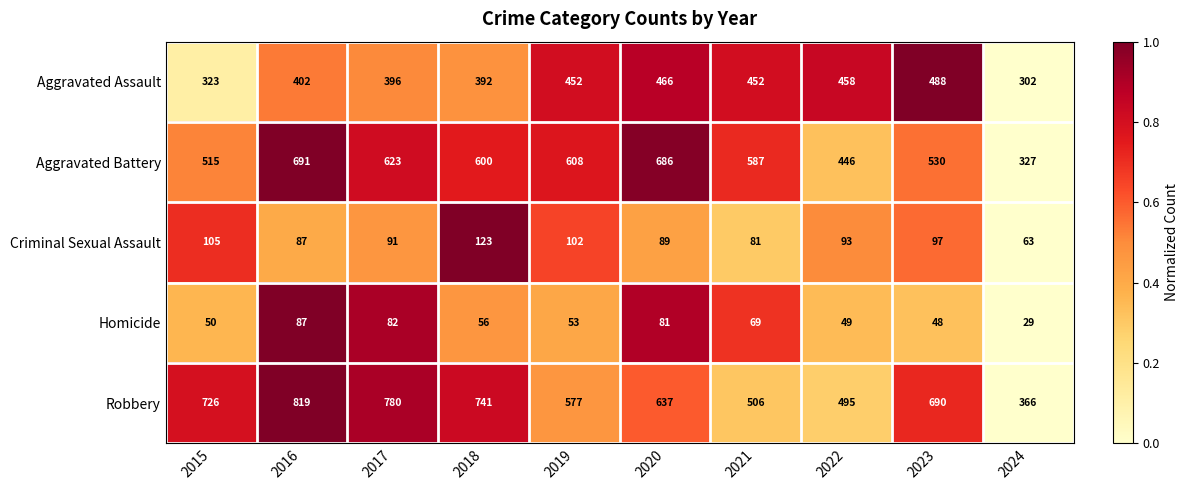

At 2024, list the series in order from smallest to largest.

Homicide, Criminal Sexual Assault, Aggravated Assault, Aggravated Battery, Robbery